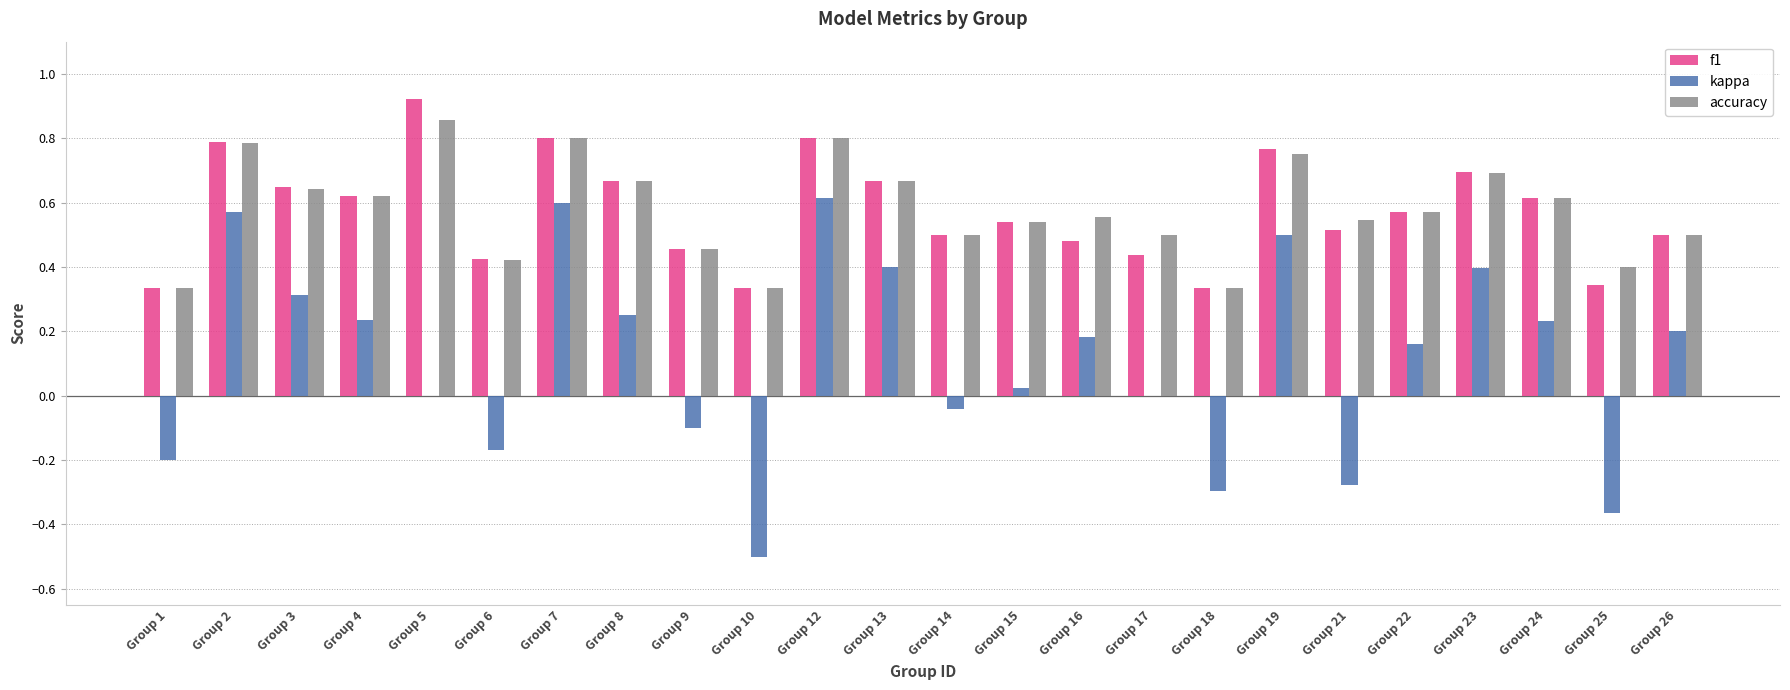

Are the bars horizontal?

No